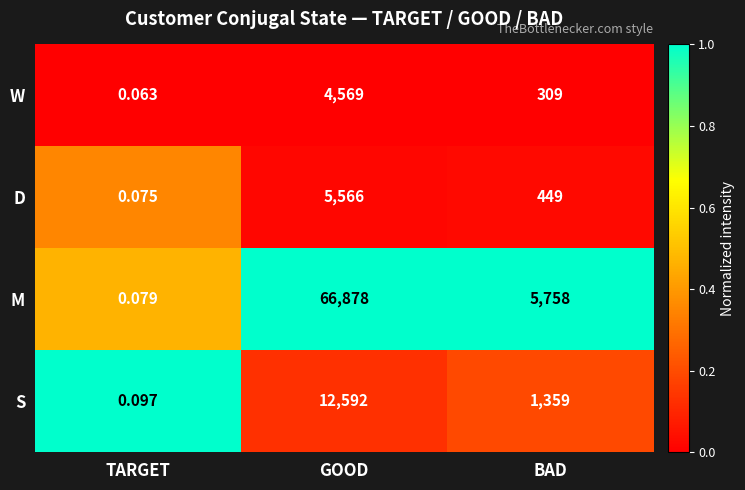

Which series has the widest spread of values?

M